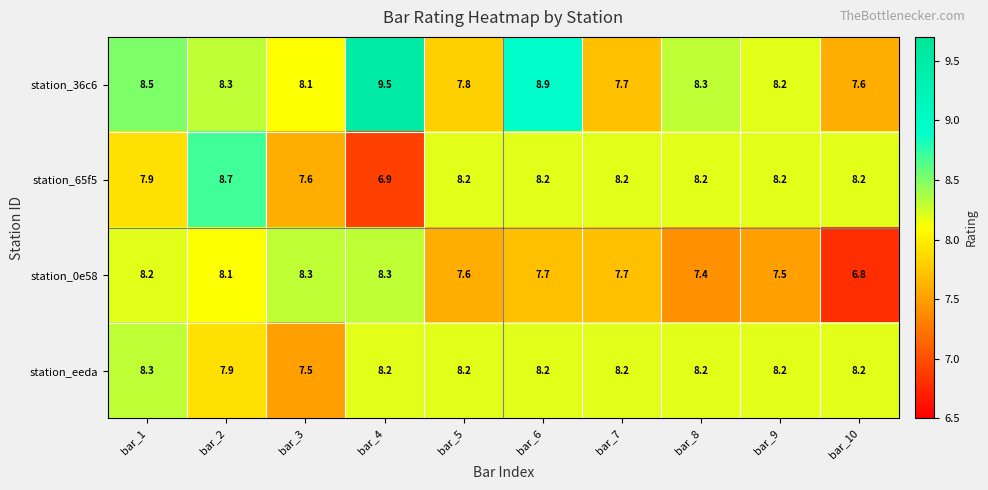

What value does the station_65f5 series have at bar_8?

8.2